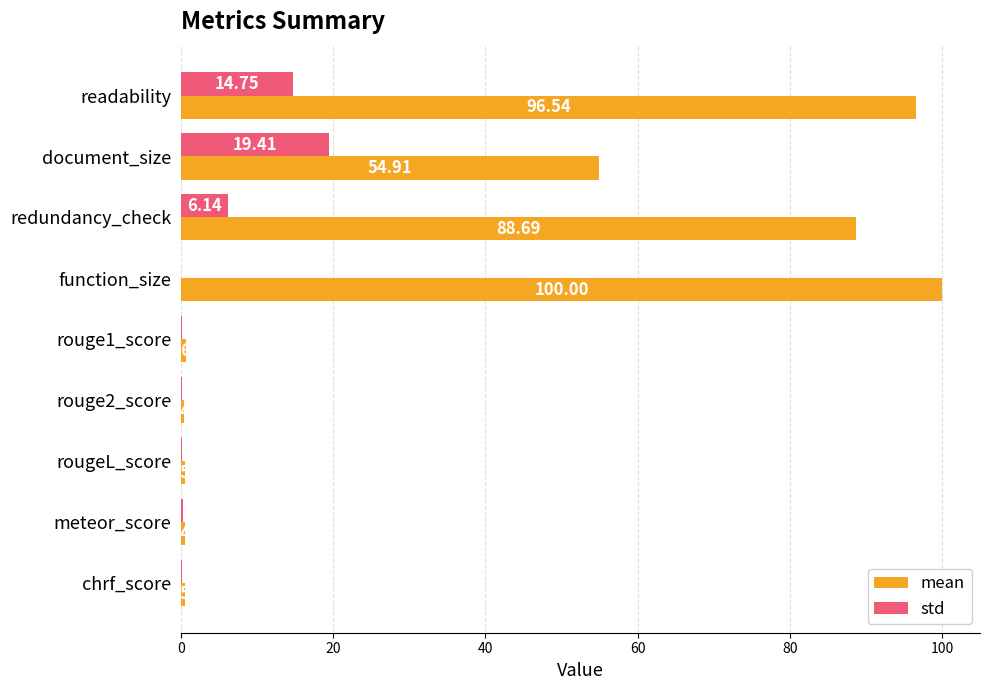

What is the sum of all std values?

41.2